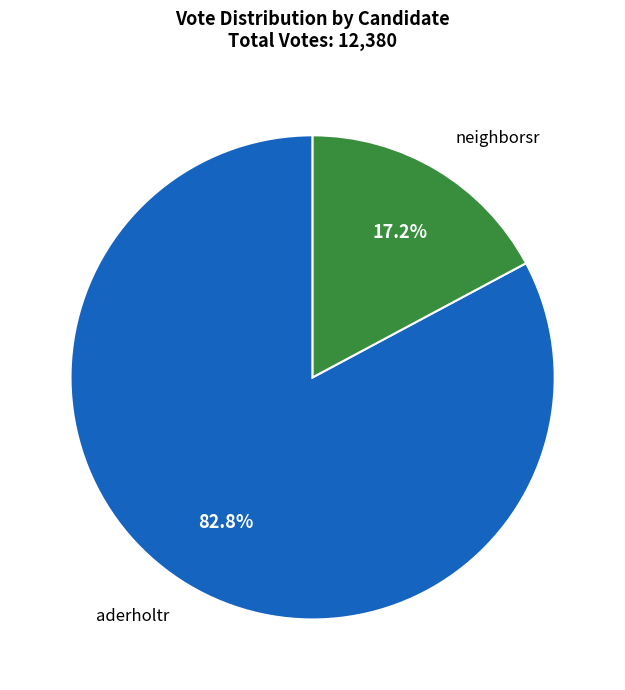

The neighborsr slice represents 11% of the pie. True or false?

False